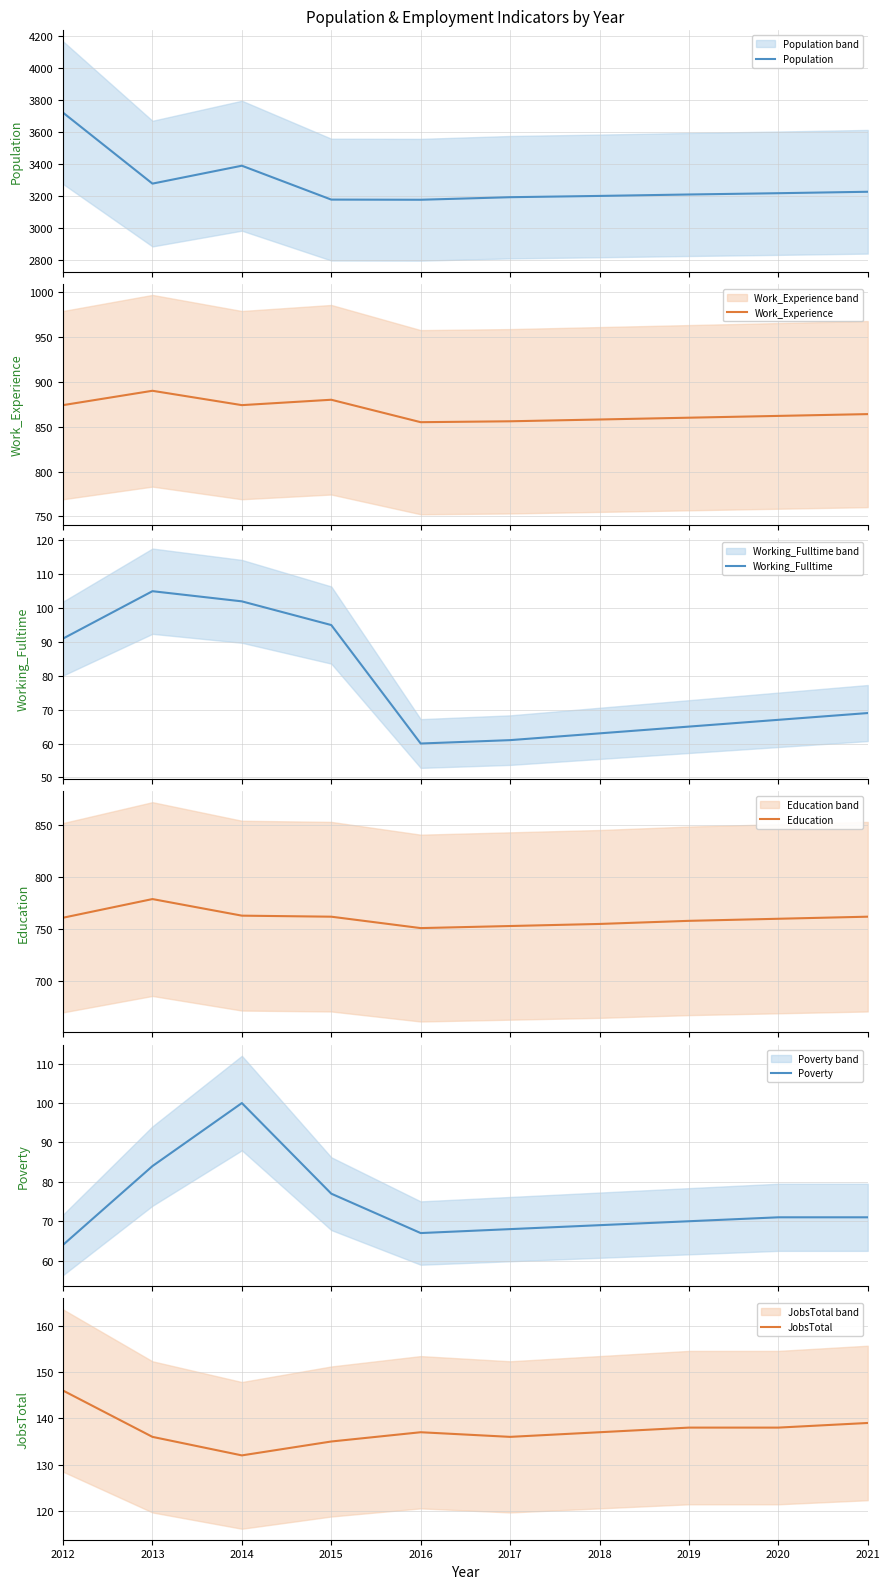

Between 2018 and 2020, which is larger?

2020